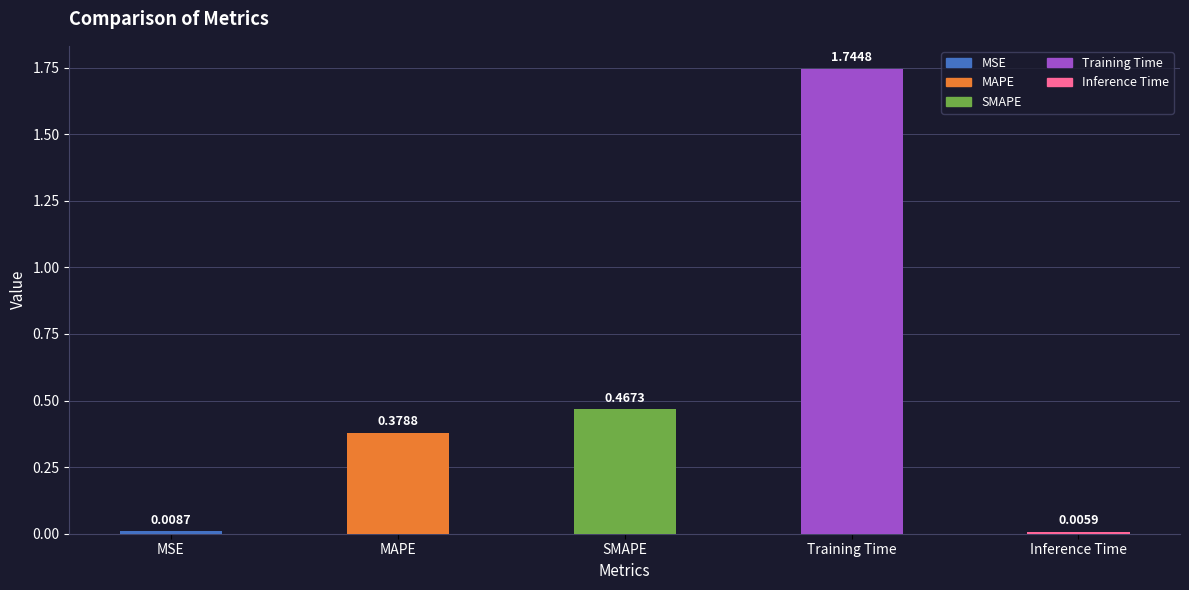

What is the label of the 1st bar from the right?

Inference Time